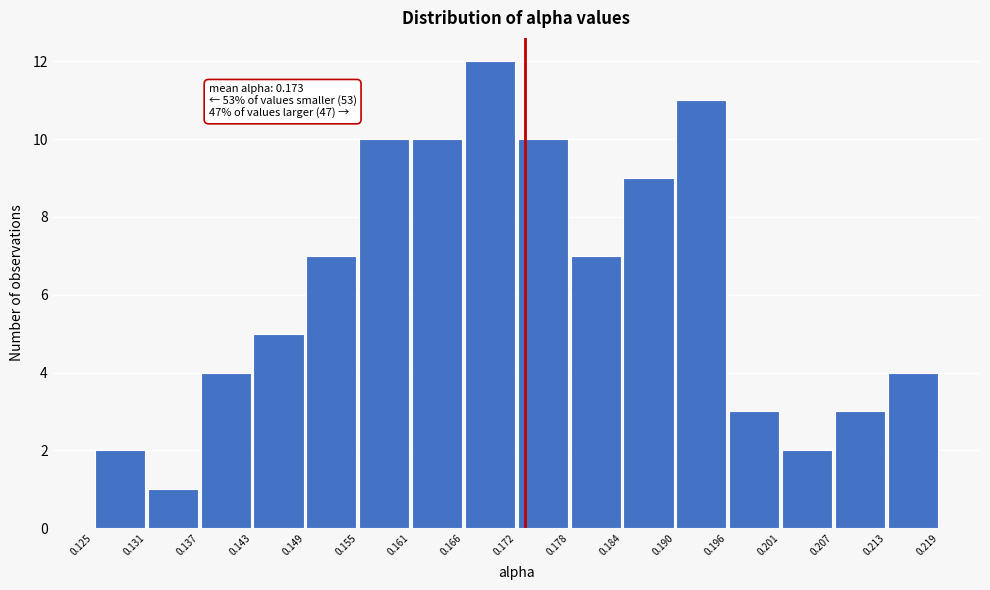

Over which range of the x-axis is the bar tallest?

0.166 to 0.172